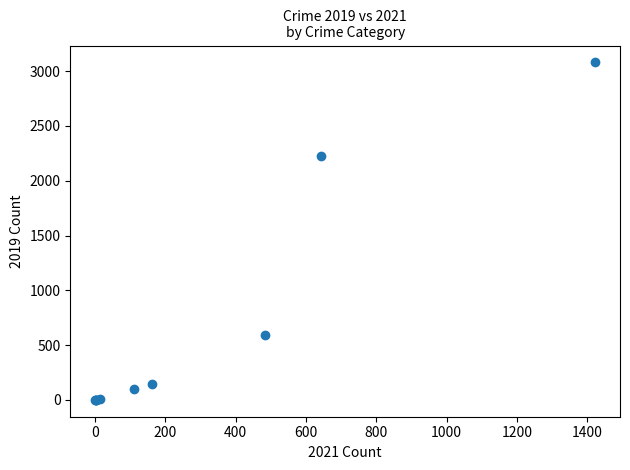

What Y value in the scatter plot is closest to 1540?

2230